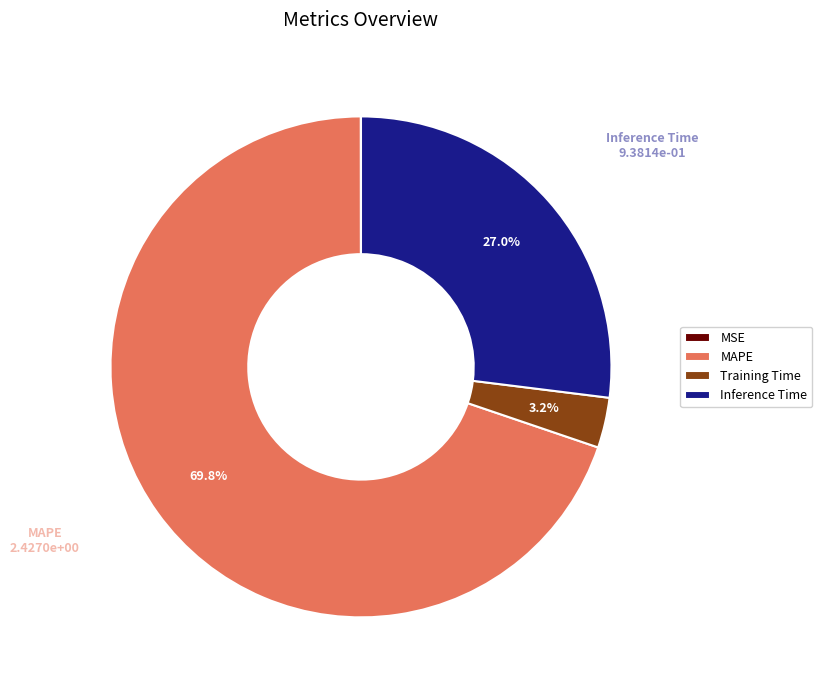

Which has a higher value, MAPE or Inference Time?

MAPE